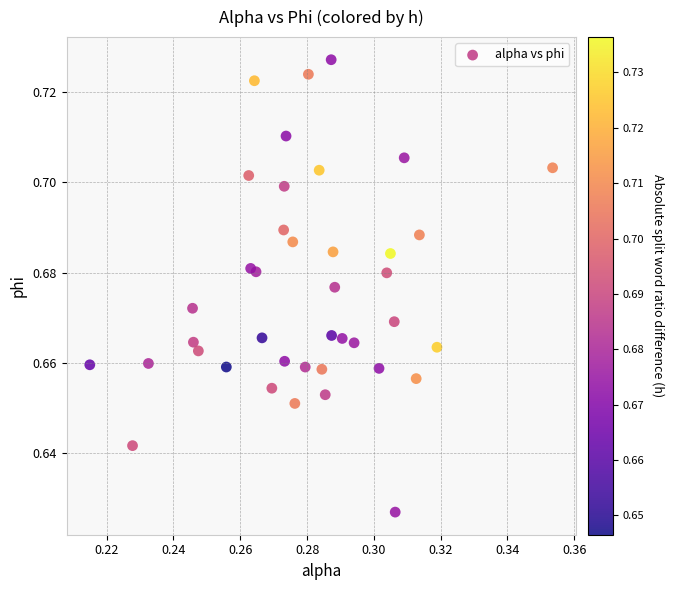

How many points are shown in the scatter plot?

40